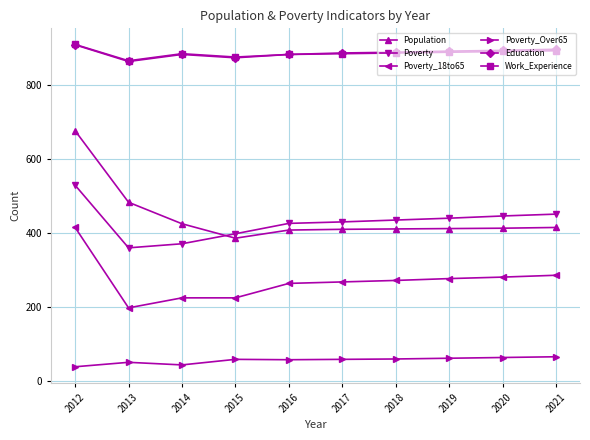

What value does the Work_Experience series have at 2019?

888